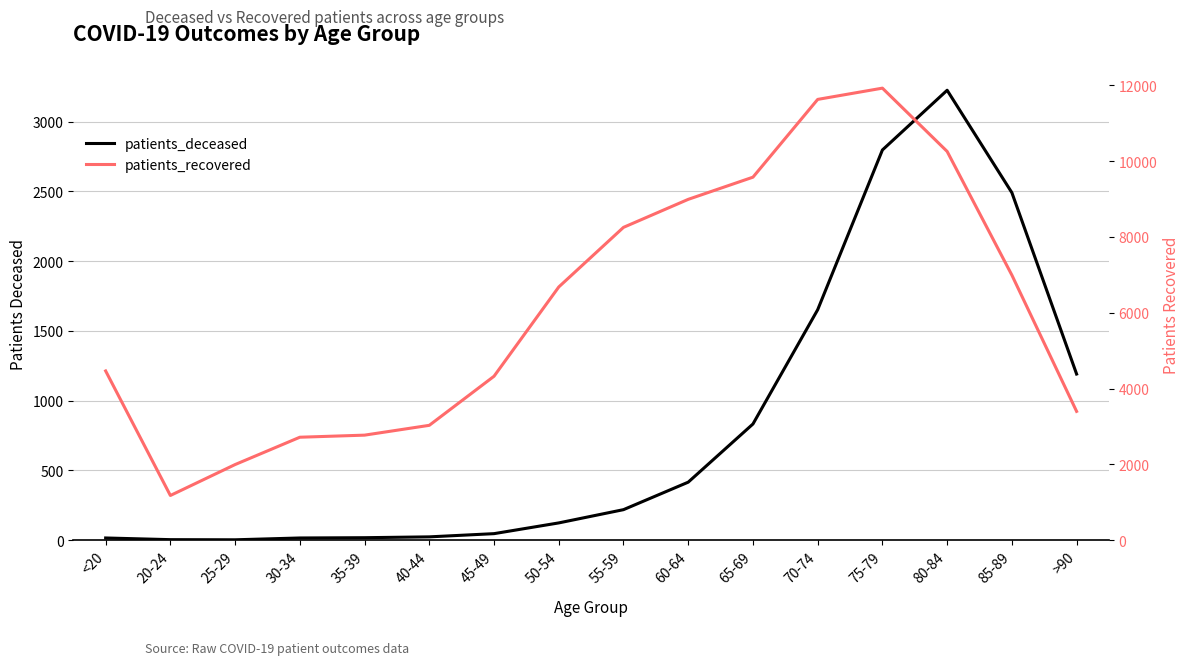

What is the label of the 5th point from the left?

35-39